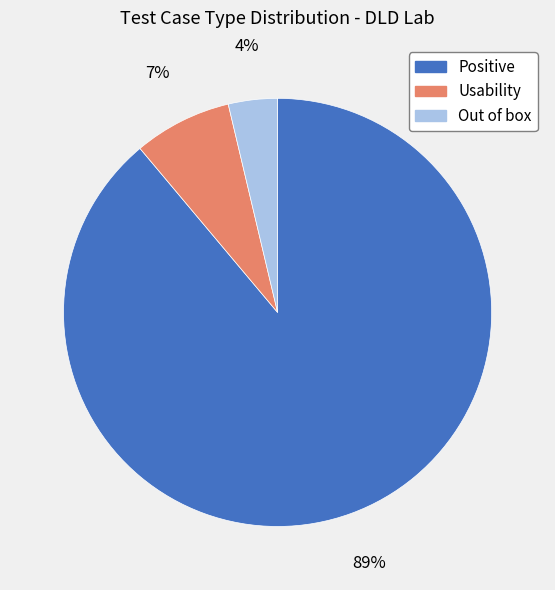

Does Positive represent more than half of the total?

Yes